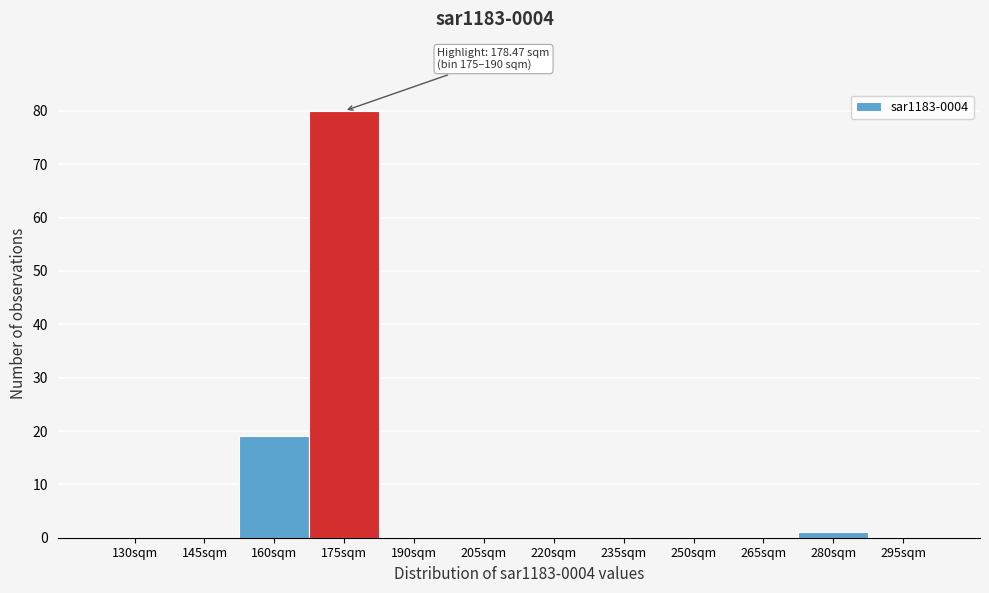

Reading left to right, list all the values displayed in this chart.

130sqm=0	145sqm=0	160sqm=19	175sqm=80	190sqm=0	205sqm=0	220sqm=0	235sqm=0	250sqm=0	265sqm=0	280sqm=1	295sqm=0